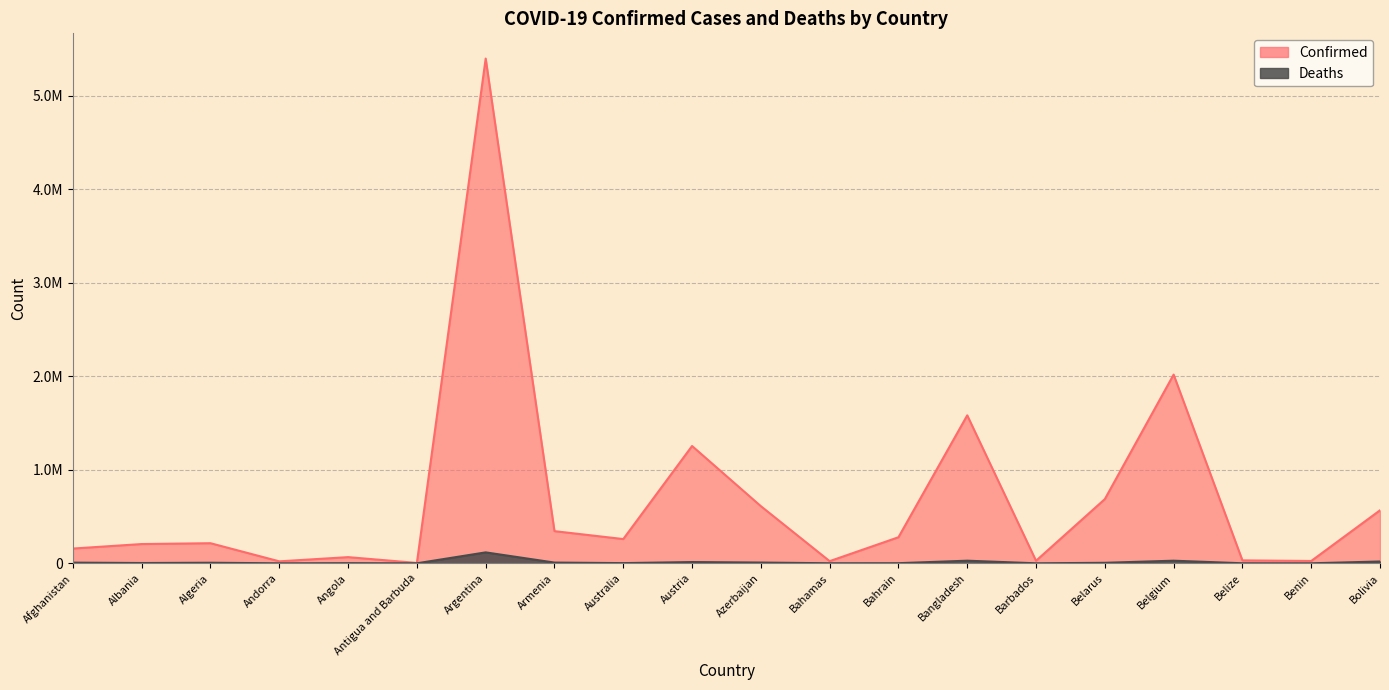

Is the value of Deaths at Bangladesh greater than the value of Confirmed at Bangladesh?

No